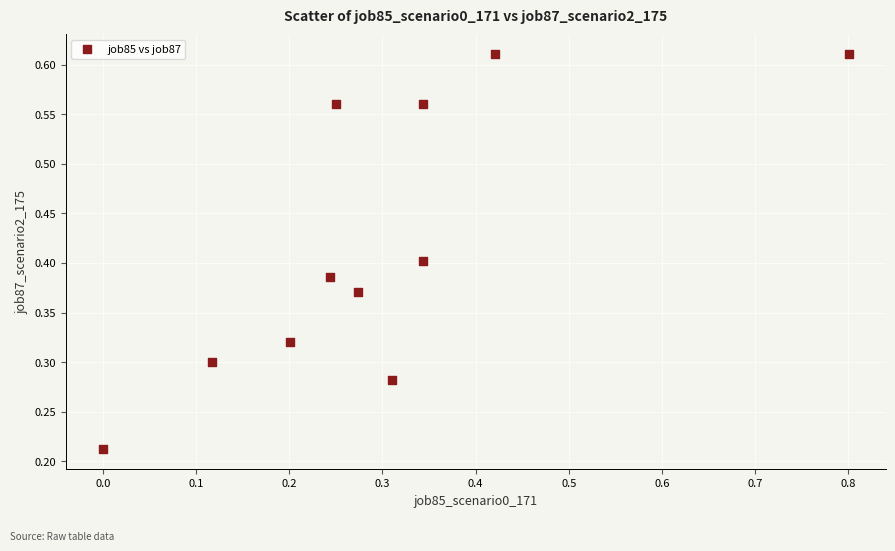

What is the range of X values (max minus min)?

0.8